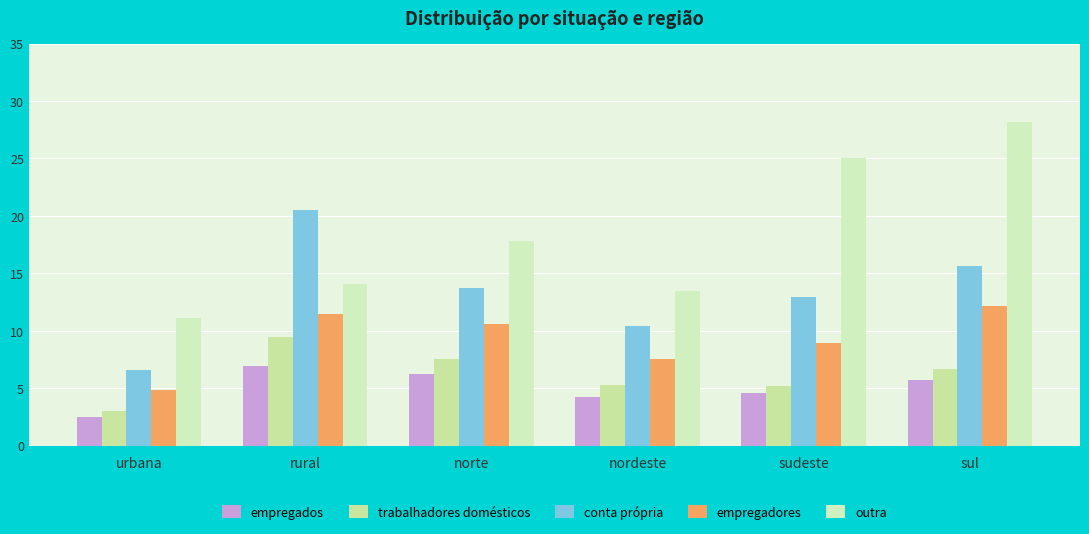

At norte, list the series in order from smallest to largest.

empregados, trabalhadores domésticos, empregadores, conta própria, outra